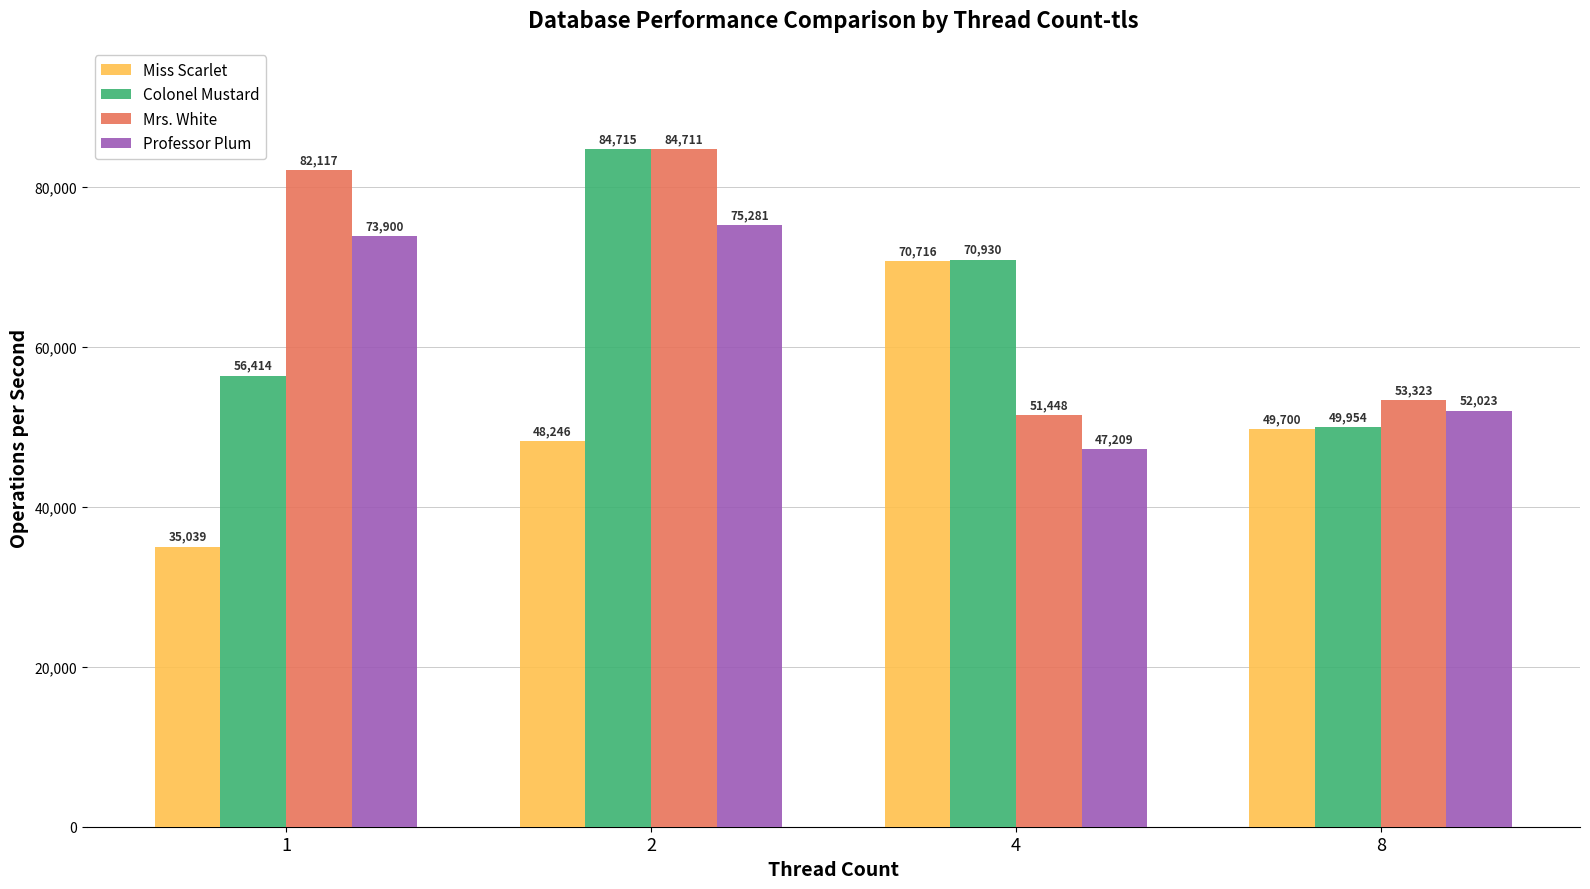

How many groups of bars are there?

4